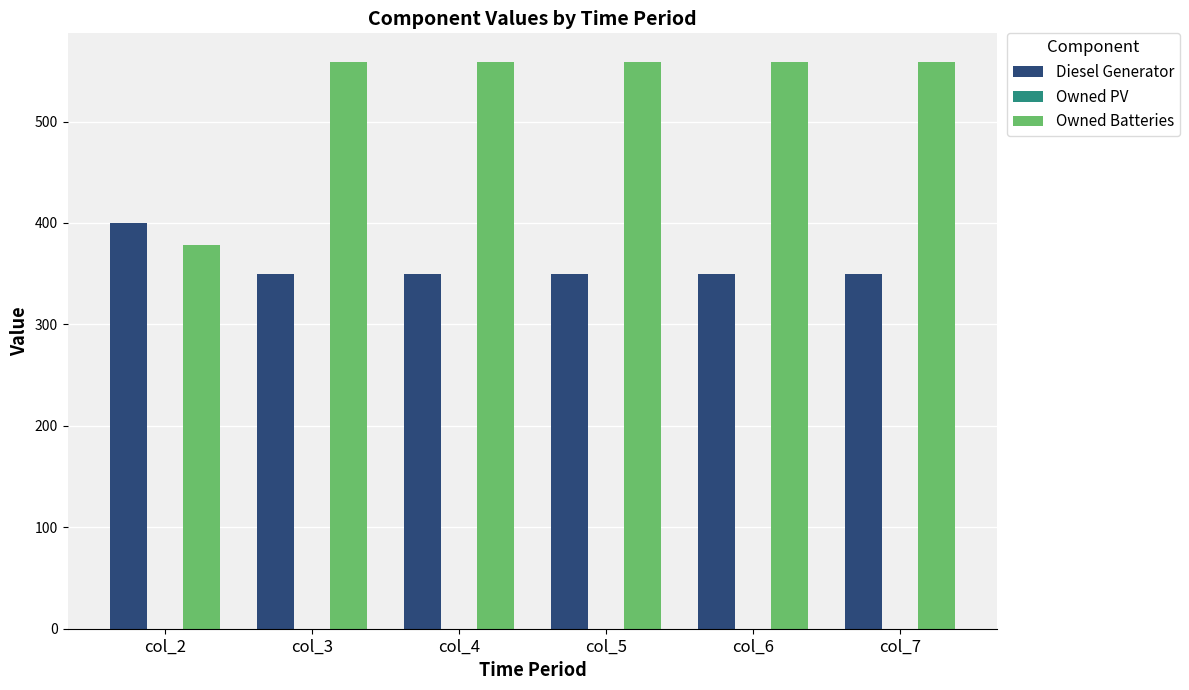

The value of Owned Batteries at col_7 is 116. True or false?

False